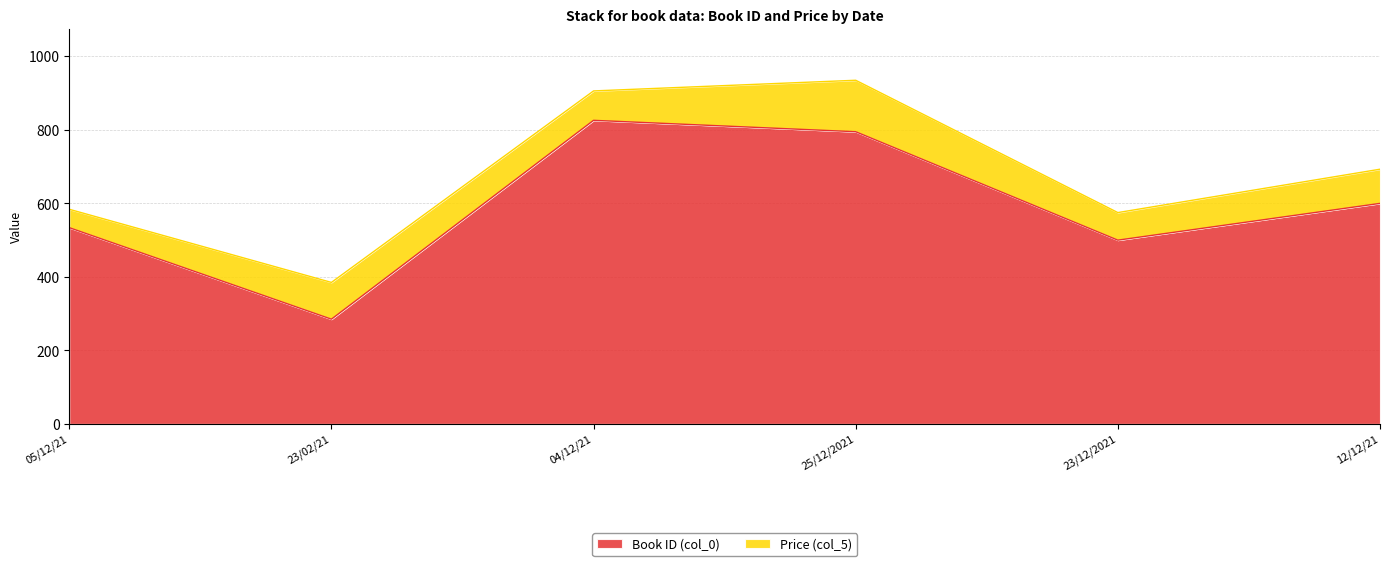

Reading left to right, extract all data points from this chart.

534	285	826	795	500	600